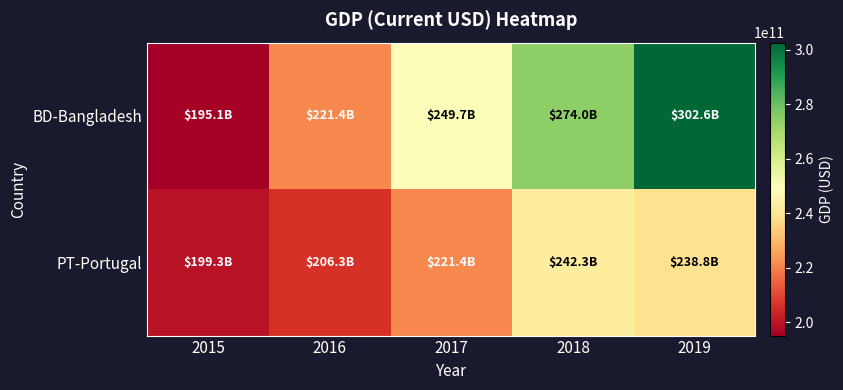

At 2018, list the series in order from smallest to largest.

PT-Portugal, BD-Bangladesh